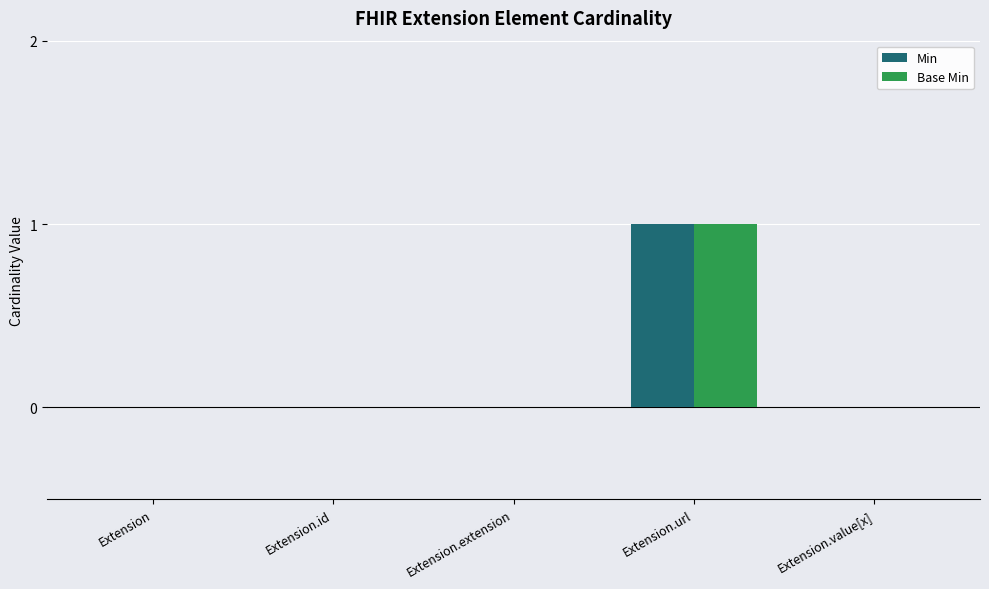

How many Min values are between 0 and 1?

5